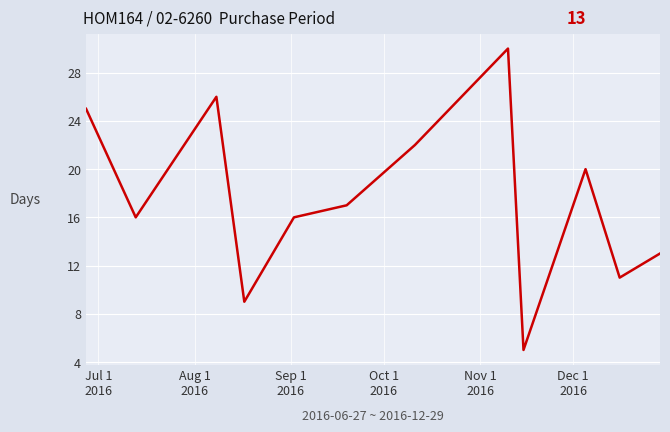

What is the smallest value displayed?

5